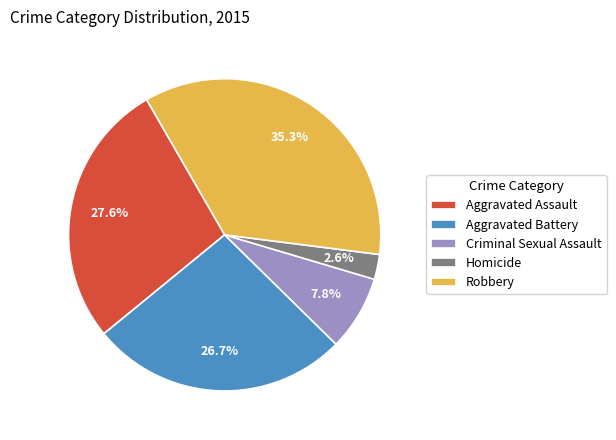

To the nearest percent, what percentage of the pie is Aggravated Battery?

27%